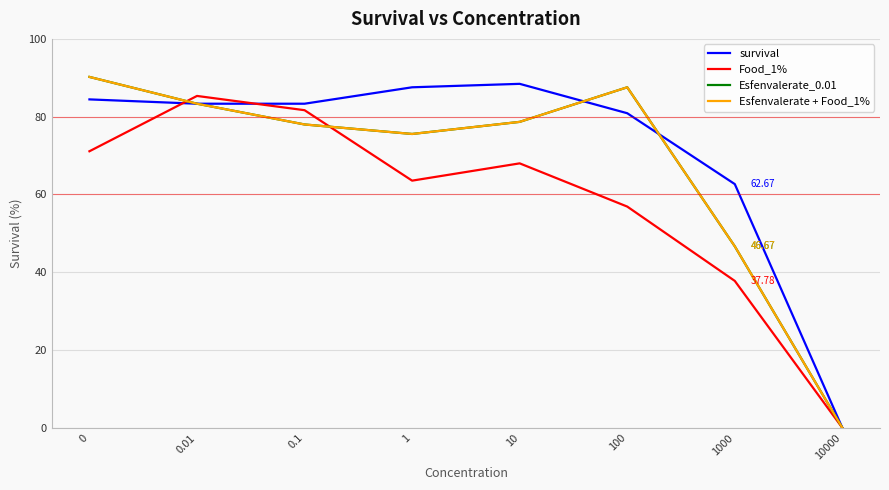

How many lines are shown in the chart?

4